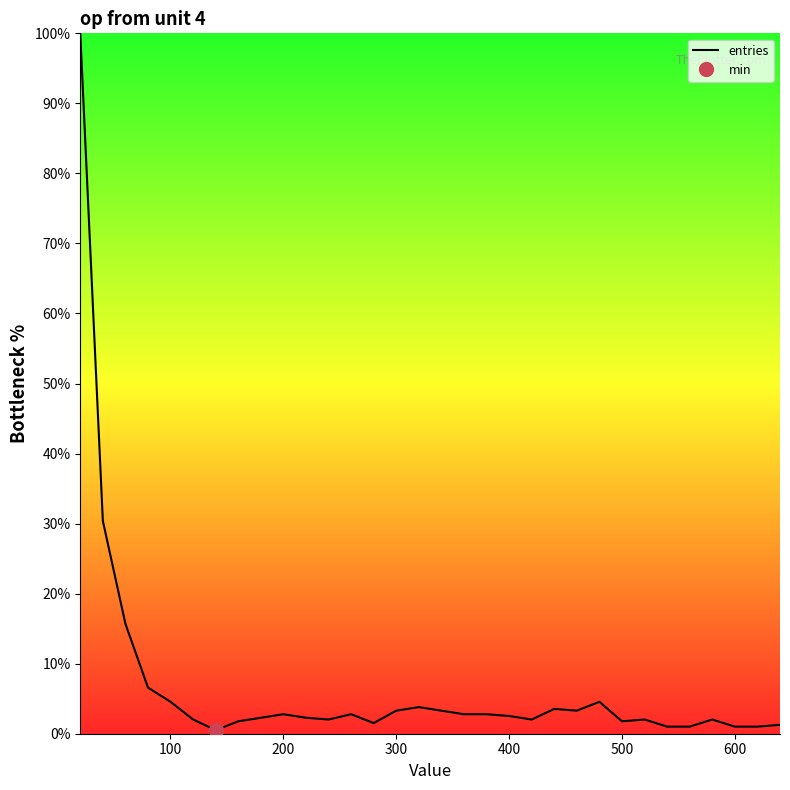

The value at 600 is 0.2. True or false?

False